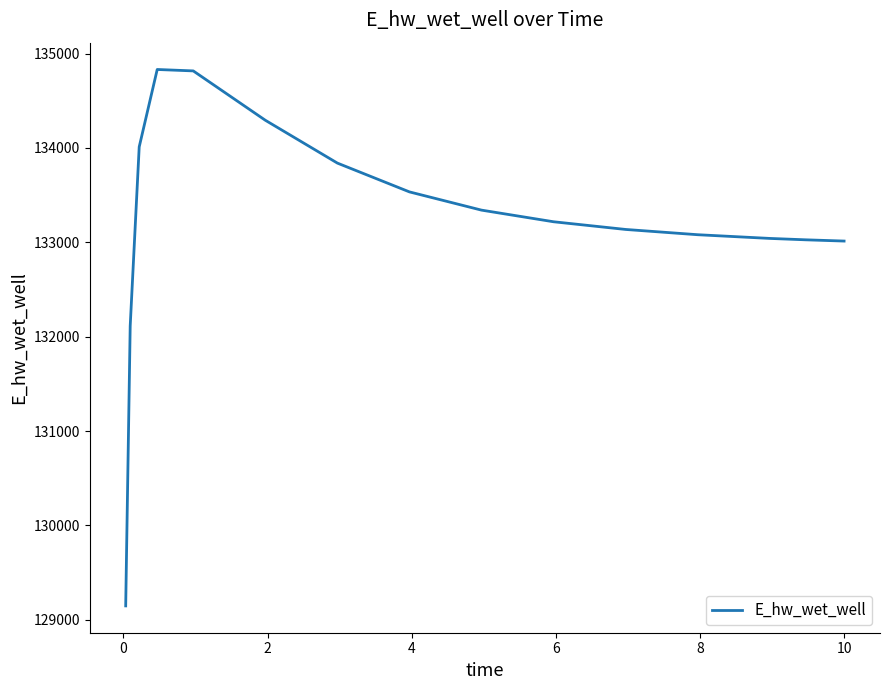

What is the average value?

133229.8